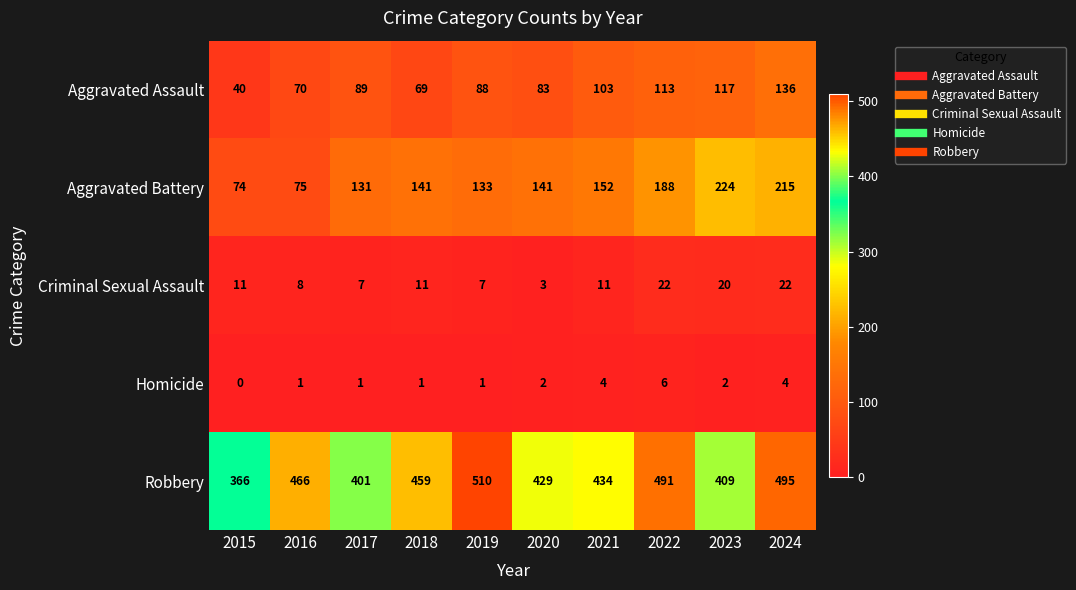

Which series has the widest spread of values?

Aggravated Battery